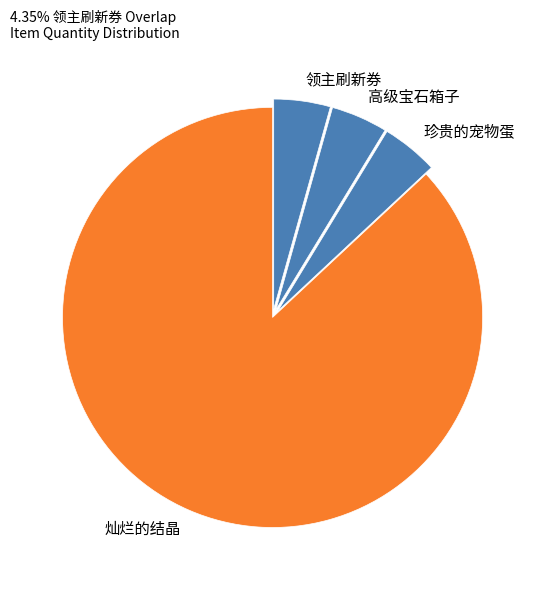

Approximately how many times larger is the value at 灿烂的结晶 compared to 珍贵的宠物蛋?

20.0